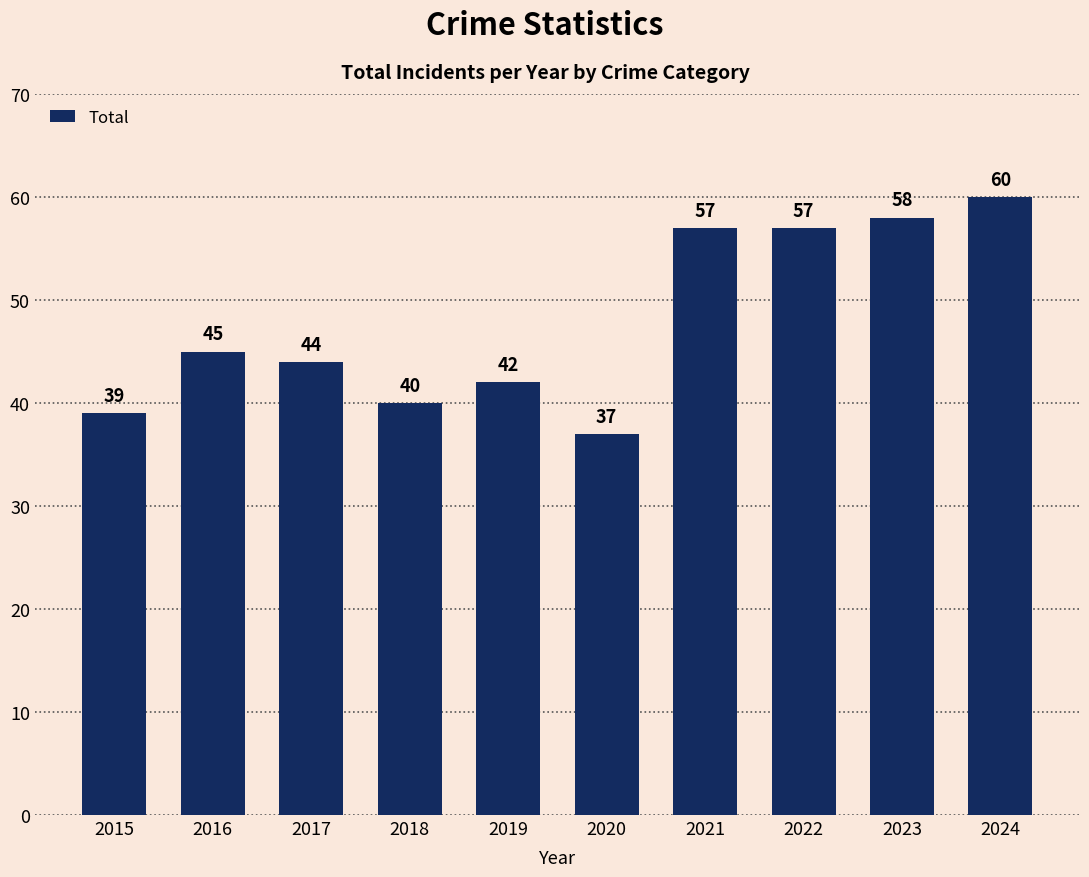

The value at 2018 is 40. True or false?

True